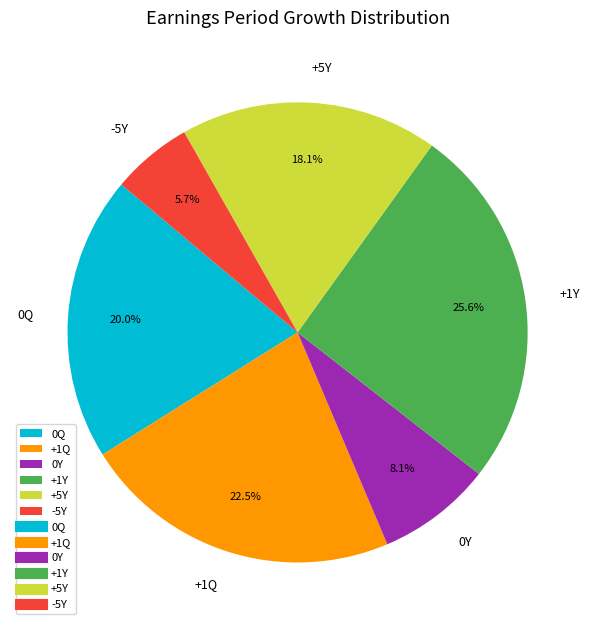

True or false: +1Y accounts for 15% of the total.

False